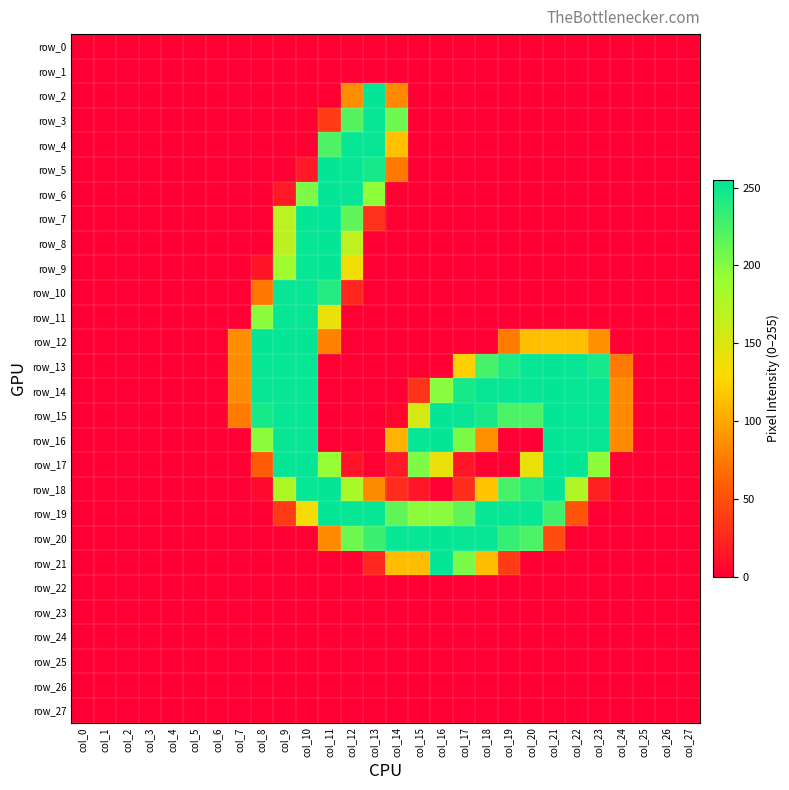

Which series has the widest spread of values?

row_7